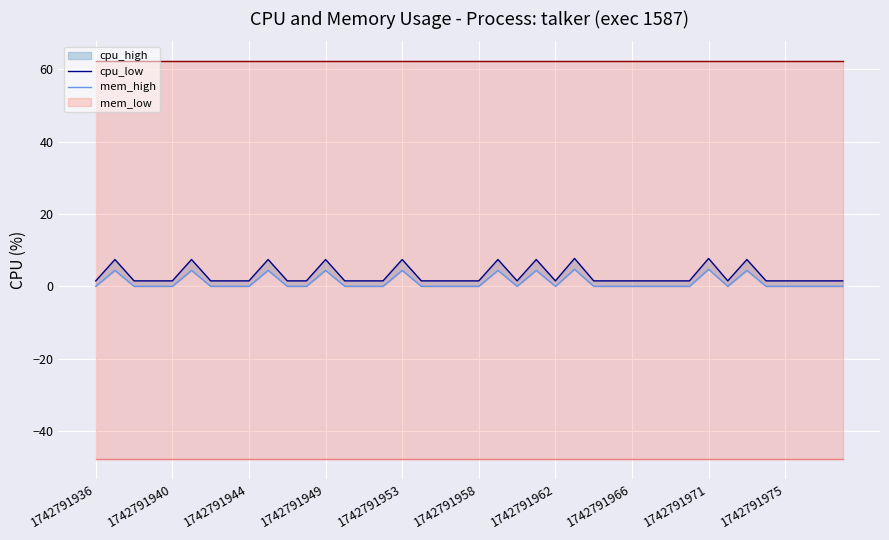

True or false: cpu_high and mem_low intersect in this chart.

False